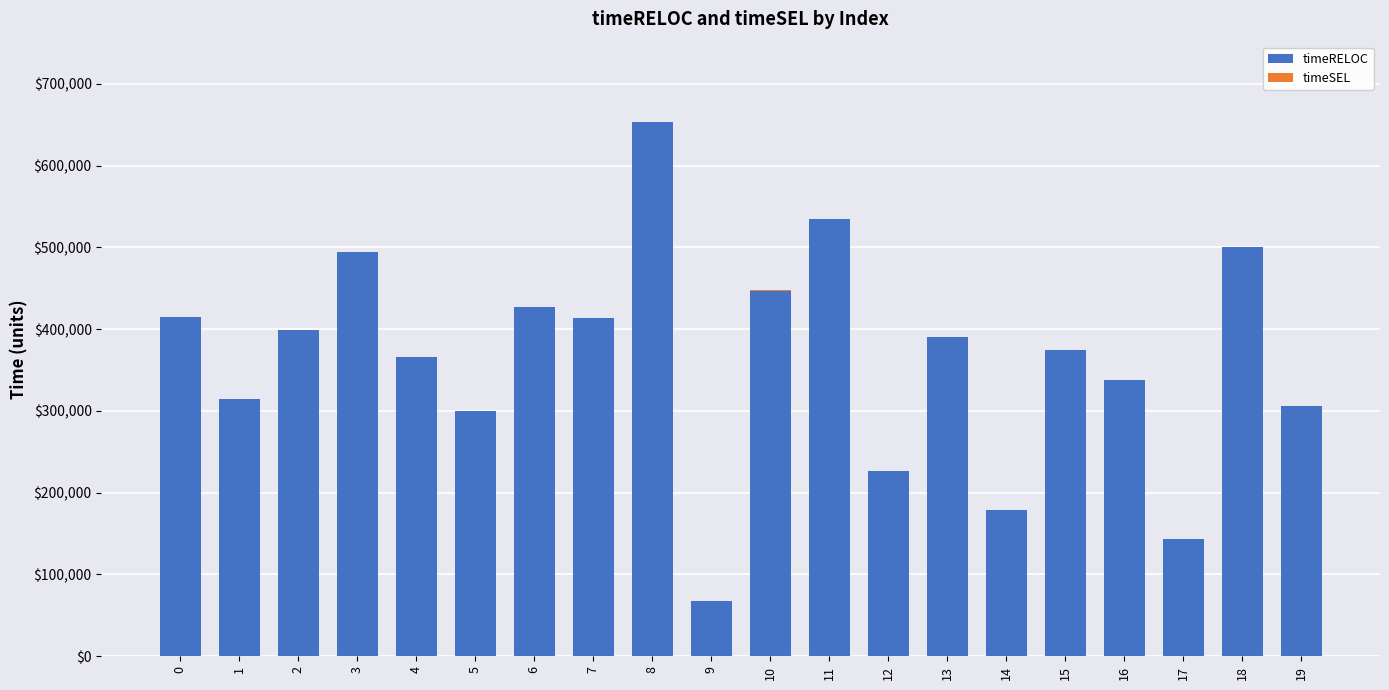

At which category is the sum across all series the highest?

8